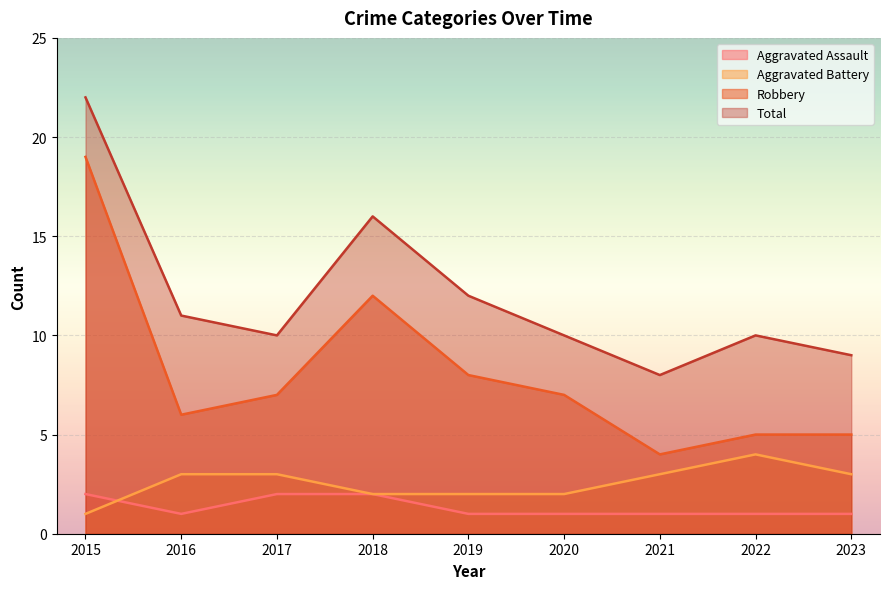

Which series ends up on top after the final intersection of Aggravated Assault and Aggravated Battery?

Aggravated Battery